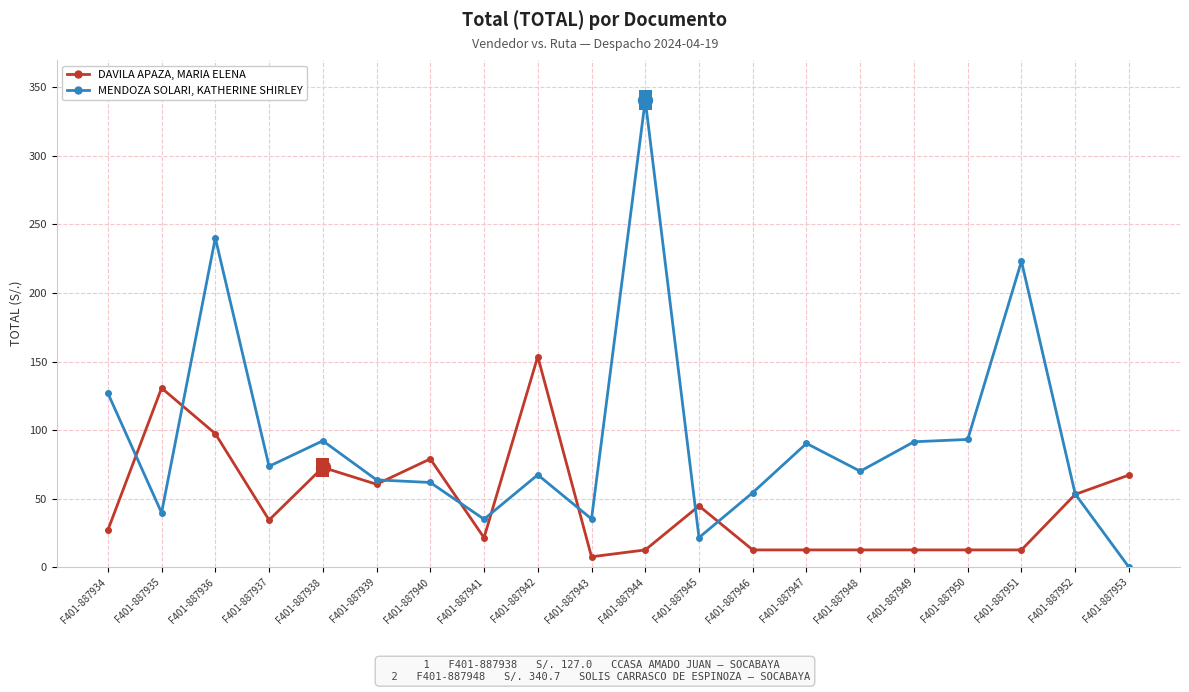

True or false: MENDOZA SOLARI, KATHERINE SHIRLEY and DAVILA APAZA, MARIA ELENA cross at least once.

True